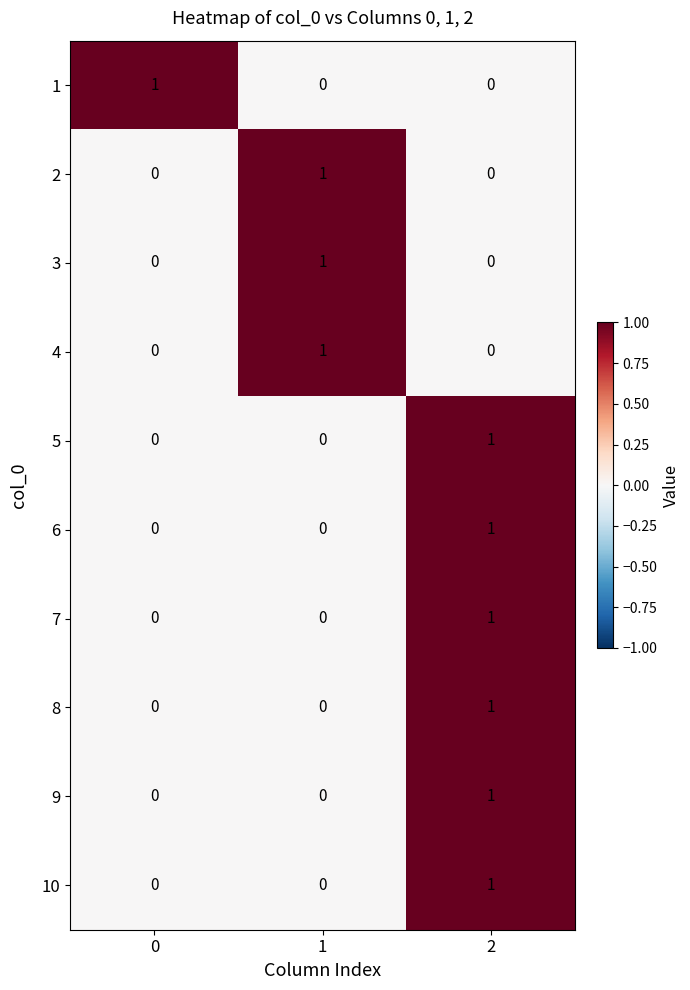

Reading left to right, transcribe all the data shown in this chart.

1: 1	0	0
2: 0	1	0
3: 0	1	0
4: 0	1	0
5: 0	0	1
6: 0	0	1
7: 0	0	1
8: 0	0	1
9: 0	0	1
10: 0	0	1